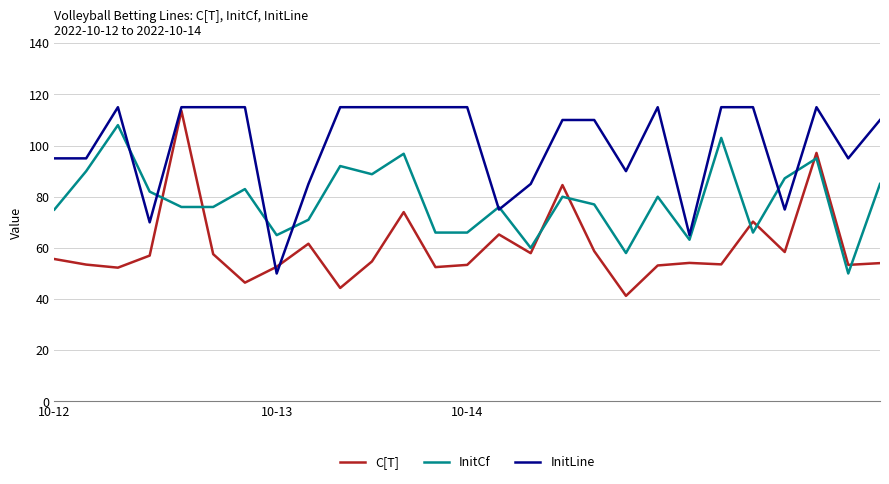

What is the difference between the second highest and minimum values in the InitLine series?

65.0